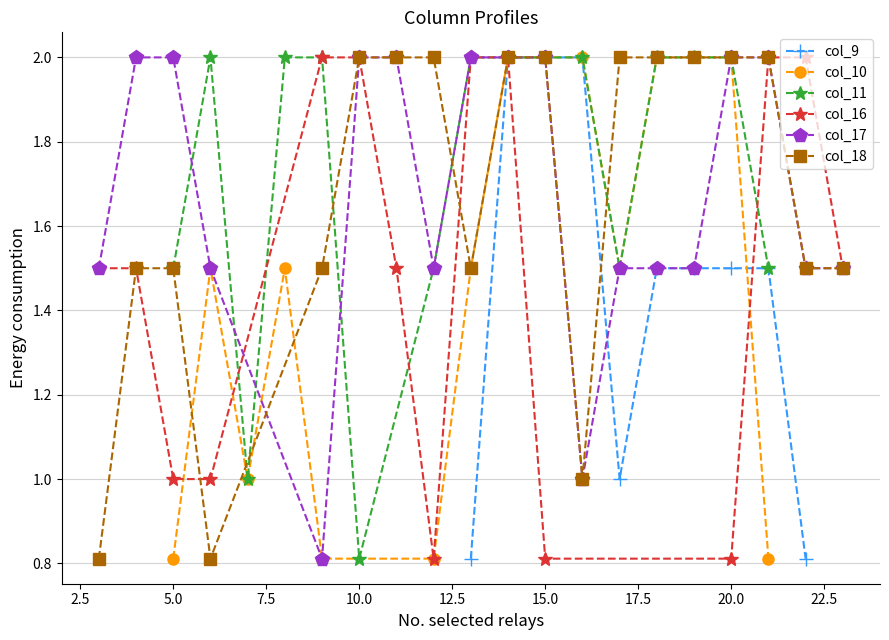

Reading left to right, extract all data points from this chart.

col_9: 0=0.0	1=0.0	2=0.0	3=0.0	4=0.0	5=0.0	6=0.0	7=0.0	8=0.0	9=0.0	10=0.0	11=0.0	12=0.0	13=0.8	14=2.0	15=2.0	16=2.0	17=1.0	18=1.5	19=1.5	20=1.5	21=1.5	22=0.8	23=0.0	24=0.0	25=0.0	26=0.0
col_10: 0=0.0	1=0.0	2=0.0	3=0.0	4=0.0	5=0.8	6=1.5	7=1.0	8=1.5	9=0.8	10=0.0	11=0.0	12=0.8	13=1.5	14=2.0	15=2.0	16=2.0	17=1.5	18=2.0	19=2.0	20=2.0	21=0.8	22=0.0	23=0.0	24=0.0	25=0.0	26=0.0
col_11: 0=0.0	1=0.0	2=0.0	3=0.0	4=0.0	5=1.5	6=2.0	7=1.0	8=2.0	9=2.0	10=0.8	11=0.0	12=1.5	13=2.0	14=2.0	15=2.0	16=2.0	17=1.5	18=2.0	19=2.0	20=2.0	21=1.5	22=0.0	23=0.0	24=0.0	25=0.0	26=0.0
col_16: 0=0.0	1=0.0	2=0.0	3=1.5	4=1.5	5=1.0	6=1.0	7=0.0	8=0.0	9=2.0	10=2.0	11=1.5	12=0.8	13=2.0	14=2.0	15=0.8	16=0.0	17=0.0	18=0.0	19=0.0	20=0.8	21=2.0	22=2.0	23=1.5	24=0.0	25=0.0	26=0.0
col_17: 0=0.0	1=0.0	2=0.0	3=1.5	4=2.0	5=2.0	6=1.5	7=0.0	8=0.0	9=0.8	10=2.0	11=2.0	12=1.5	13=2.0	14=2.0	15=2.0	16=1.0	17=1.5	18=1.5	19=1.5	20=2.0	21=2.0	22=1.5	23=1.5	24=0.0	25=0.0	26=0.0
col_18: 0=0.0	1=0.0	2=0.0	3=0.8	4=1.5	5=1.5	6=0.8	7=0.0	8=0.0	9=1.5	10=2.0	11=2.0	12=2.0	13=1.5	14=2.0	15=2.0	16=1.0	17=2.0	18=2.0	19=2.0	20=2.0	21=2.0	22=1.5	23=1.5	24=0.0	25=0.0	26=0.0